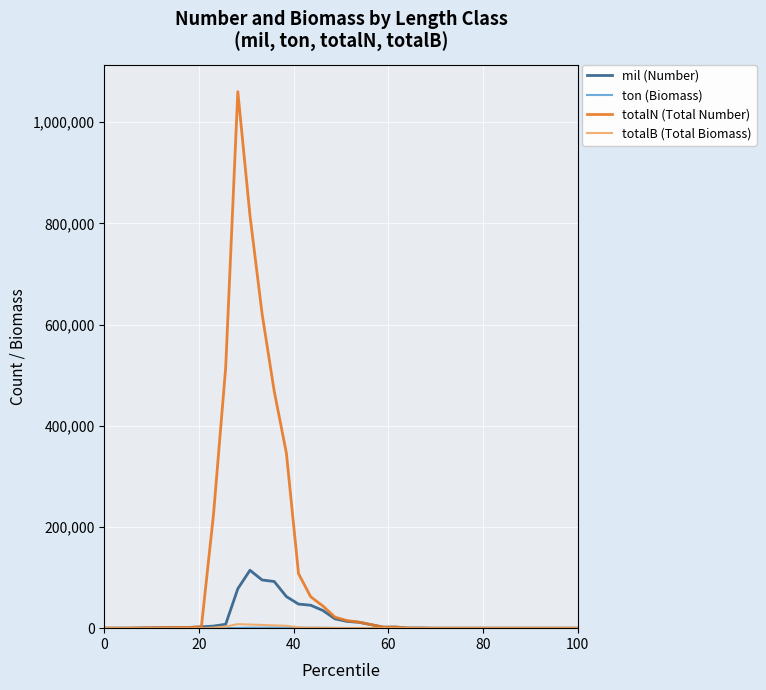

Which series has the widest spread of values?

totalN (Total Number)